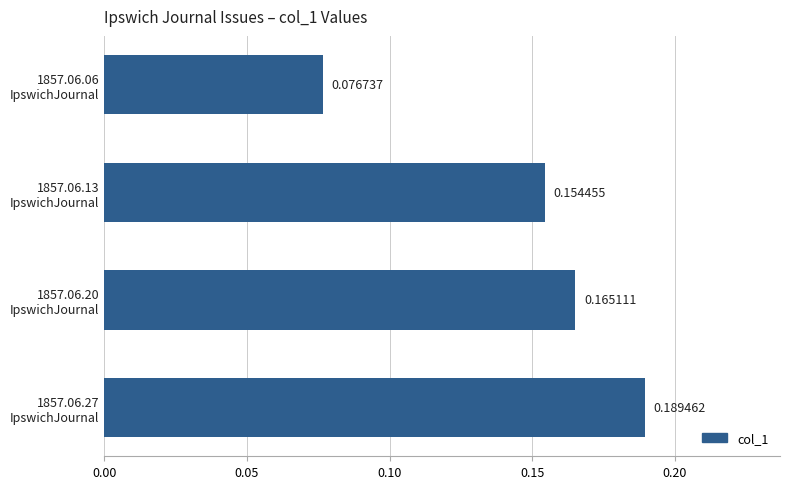

How many bars are there in total?

4